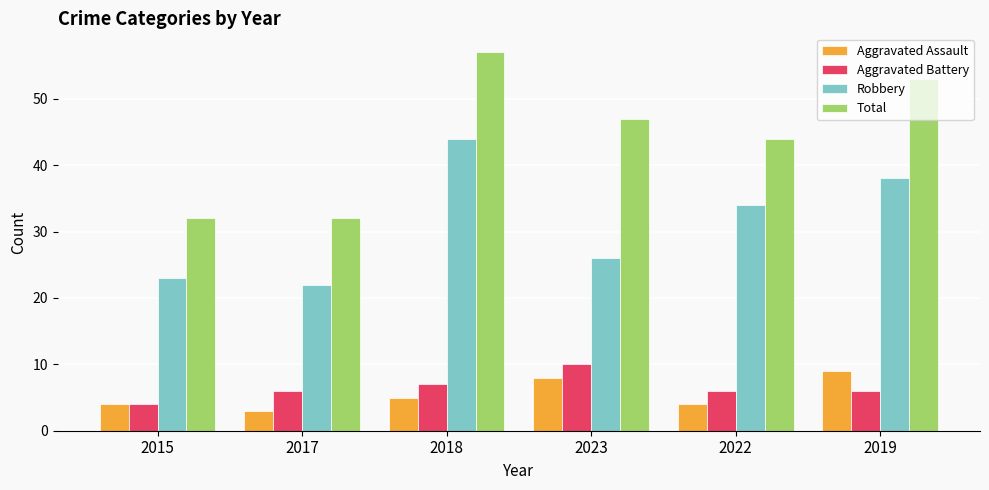

Reading left to right, transcribe all the data shown in this chart.

Aggravated Assault: 2015=4	2017=3	2018=5	2023=8	2022=4	2019=9
Aggravated Battery: 2015=4	2017=6	2018=7	2023=10	2022=6	2019=6
Robbery: 2015=23	2017=22	2018=44	2023=26	2022=34	2019=38
Total: 2015=32	2017=32	2018=57	2023=47	2022=44	2019=53